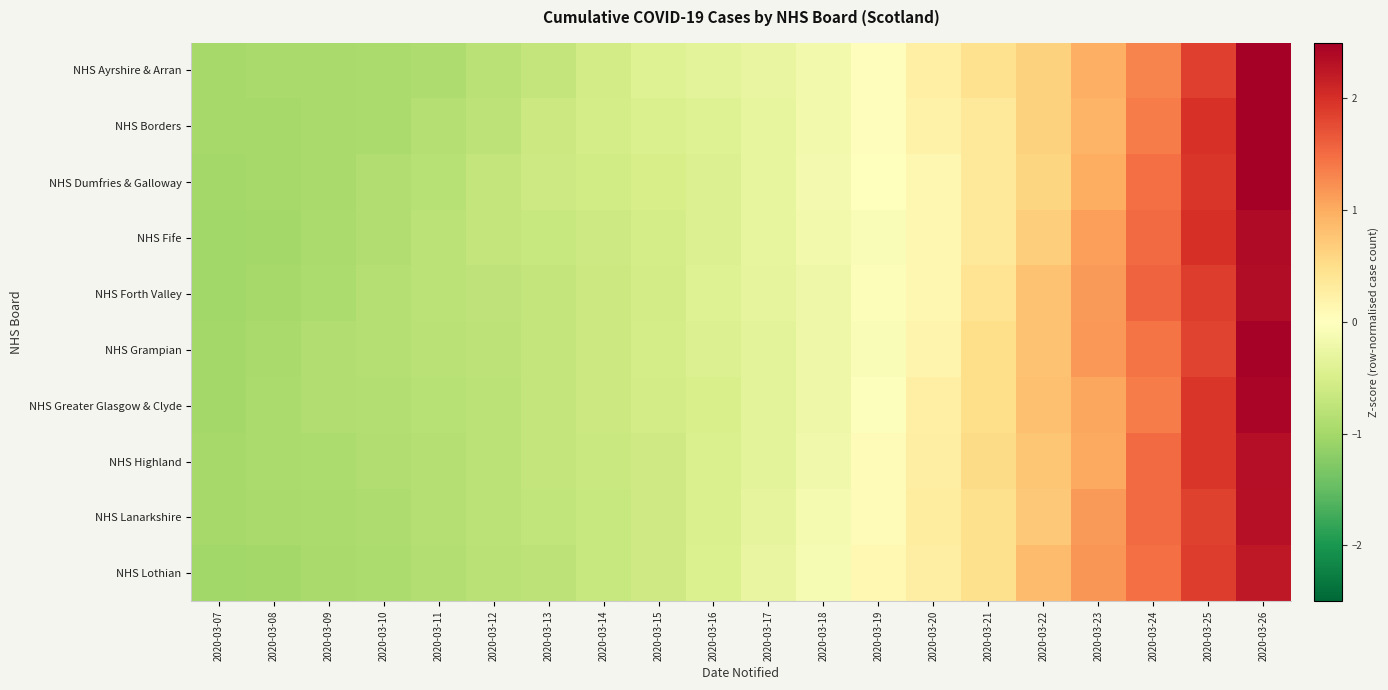

At which category is the sum across all series the highest?

2020-03-26